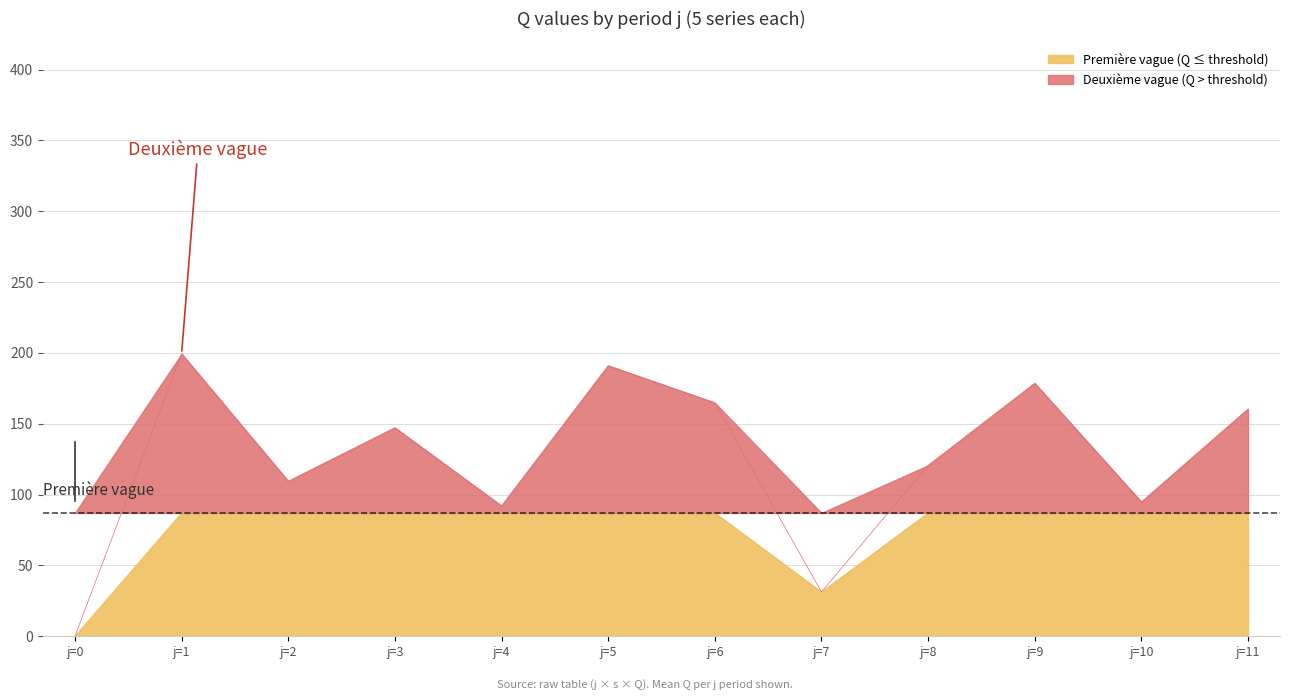

How many interior local valleys (lower than both neighbors) does the data have?

4